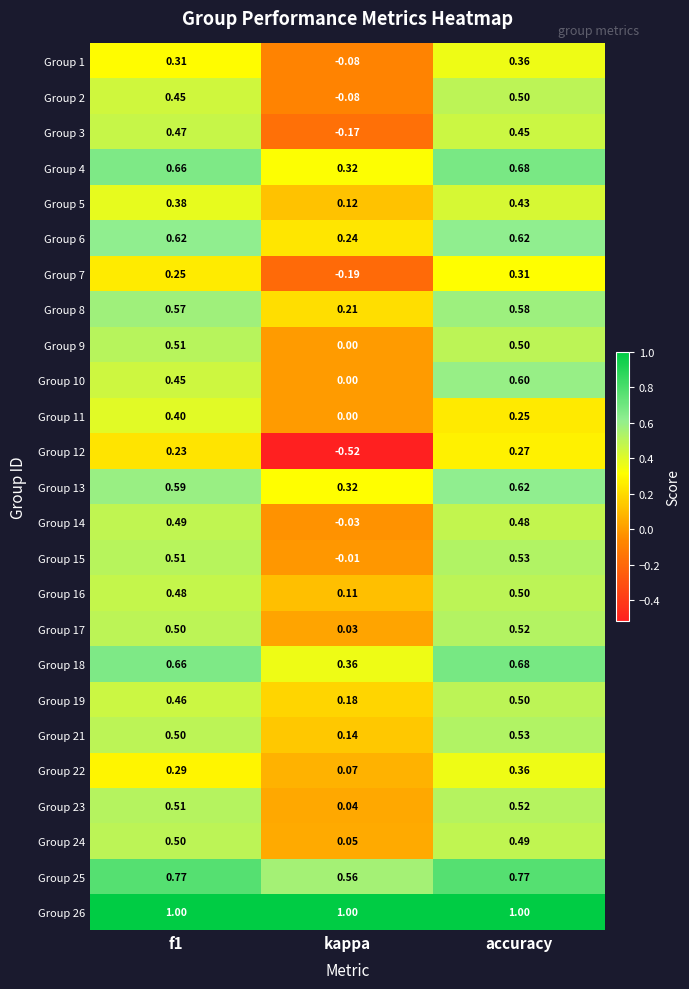

Where is Group 21 nearest to the value 0?

kappa